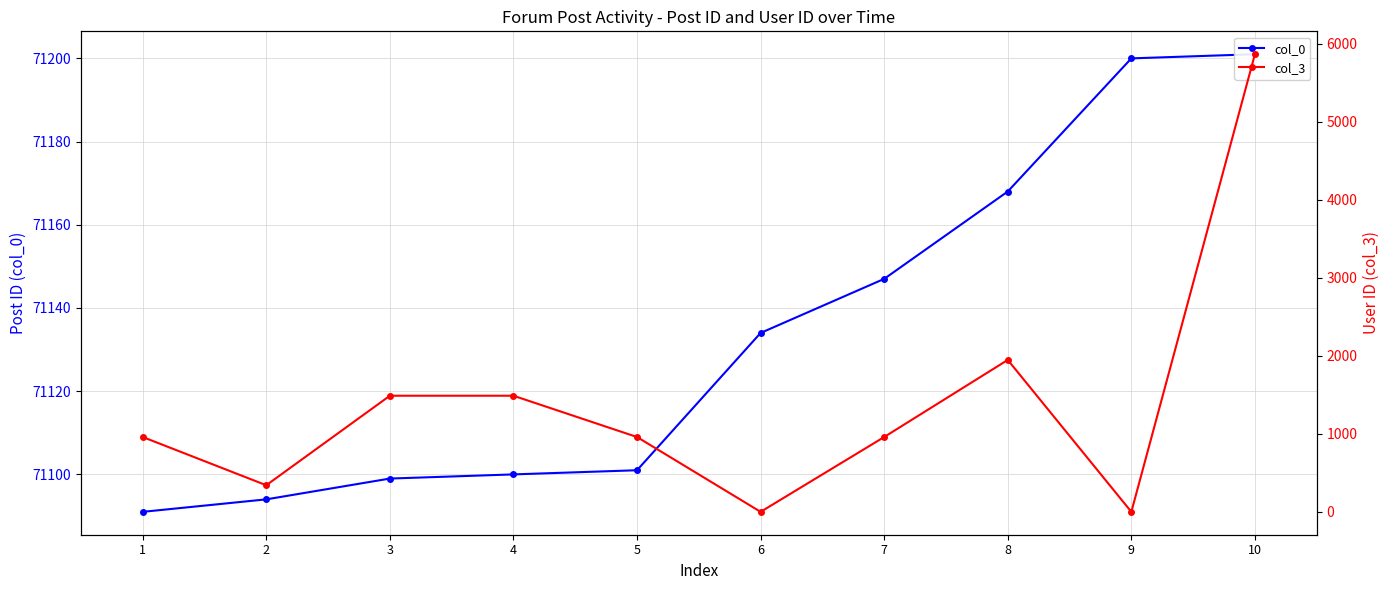

What is the value of the col_0 point at the 7th from the left?

71147